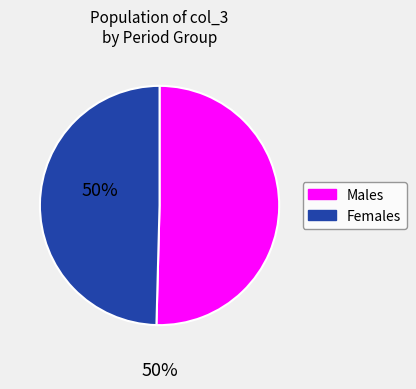

How many slices are in this pie chart?

2